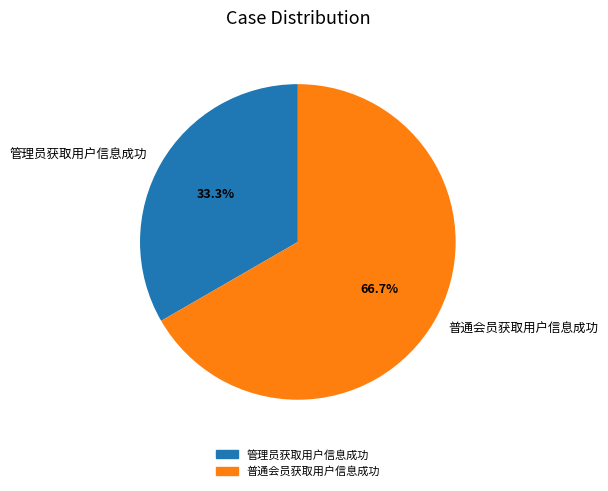

Count the number of slices in the pie.

2